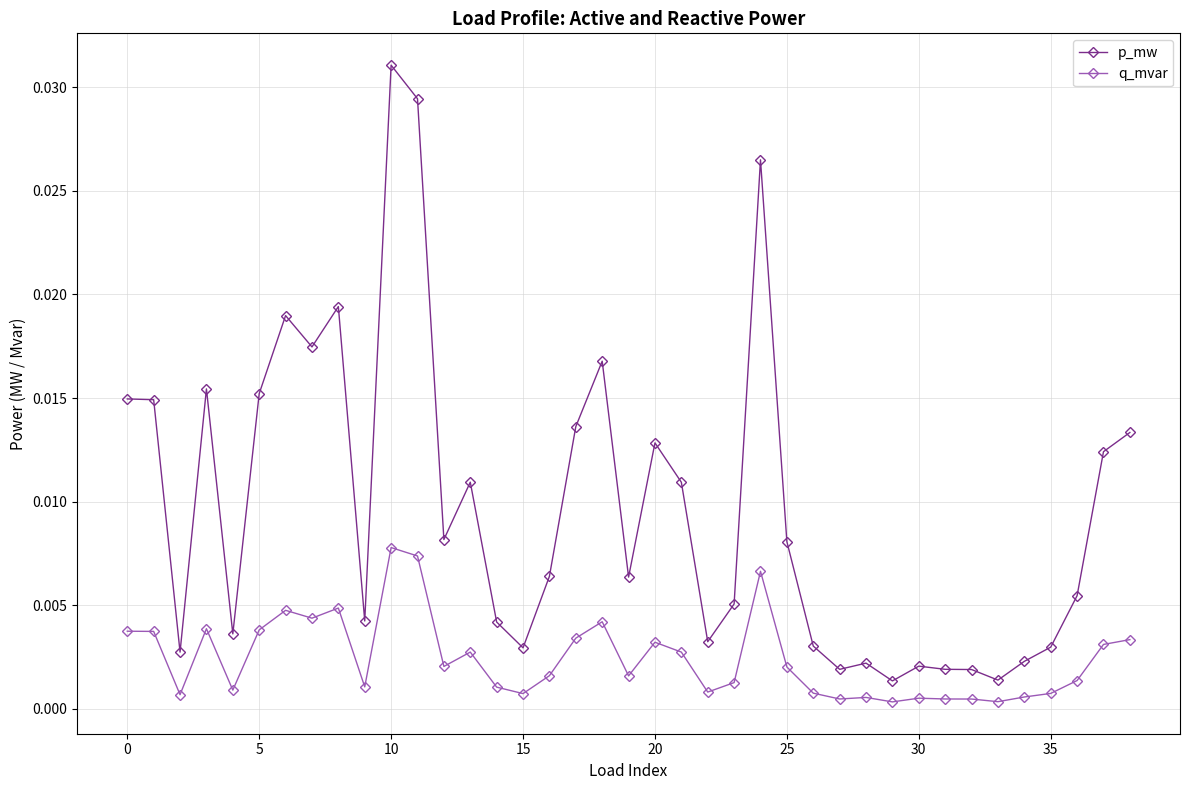

How many distinct data groups are displayed?

2